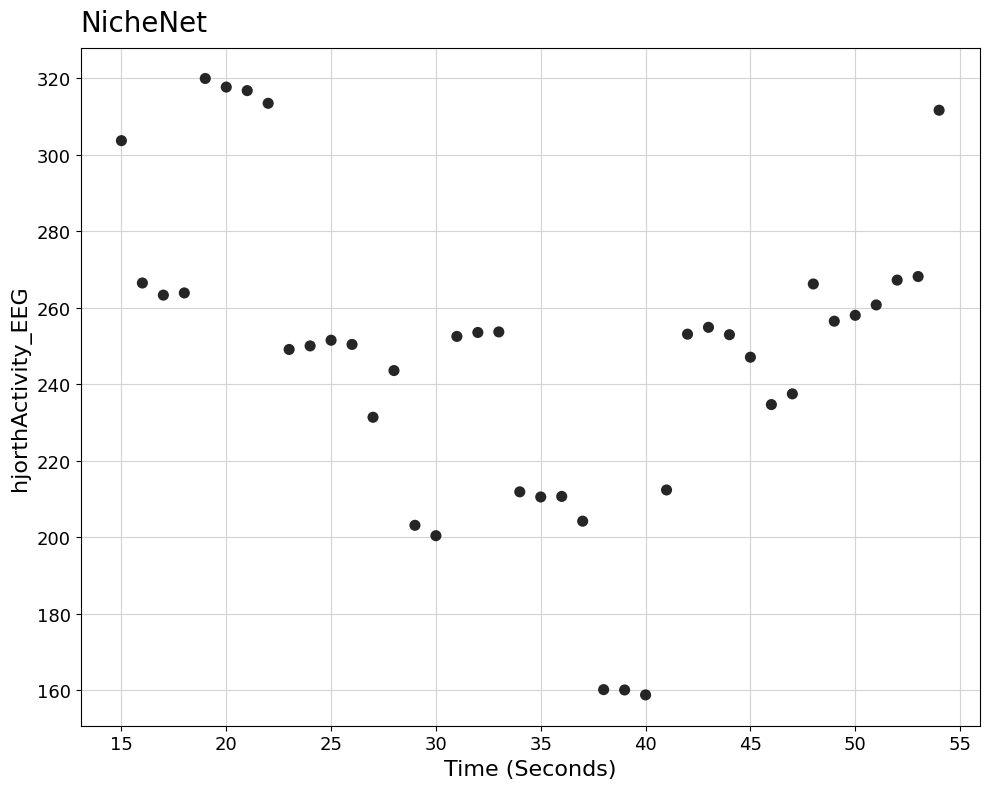

What is the range of Y values (max minus min)?

161.1